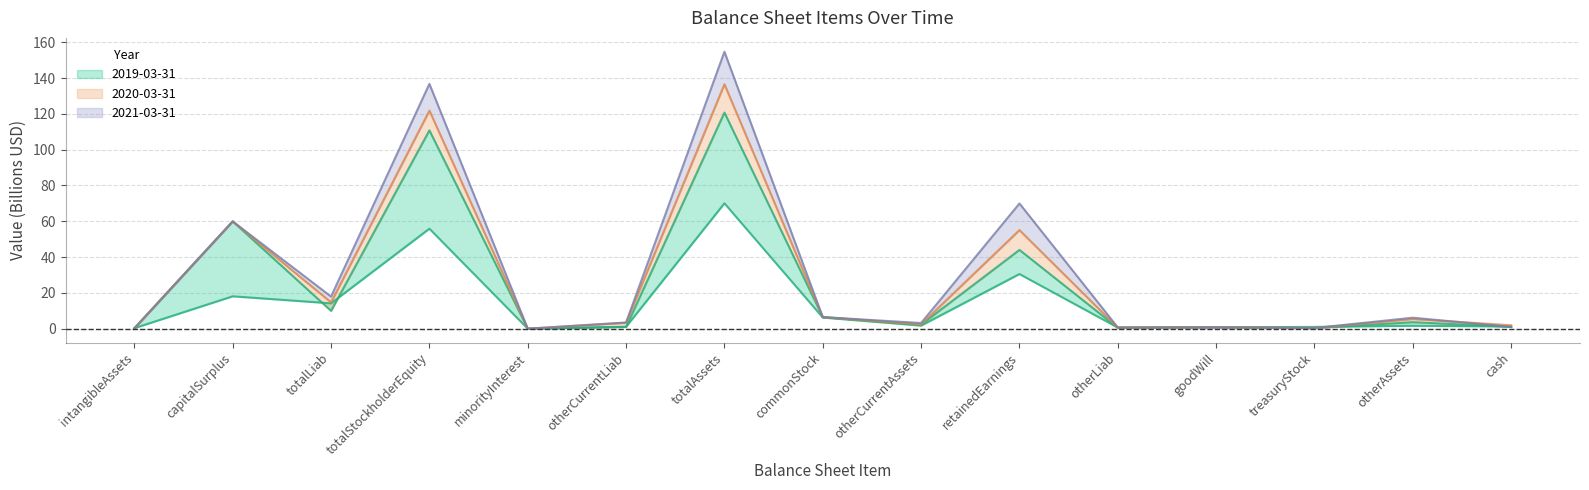

At which label does 2020-03-31 reach its minimum?

minorityInterest